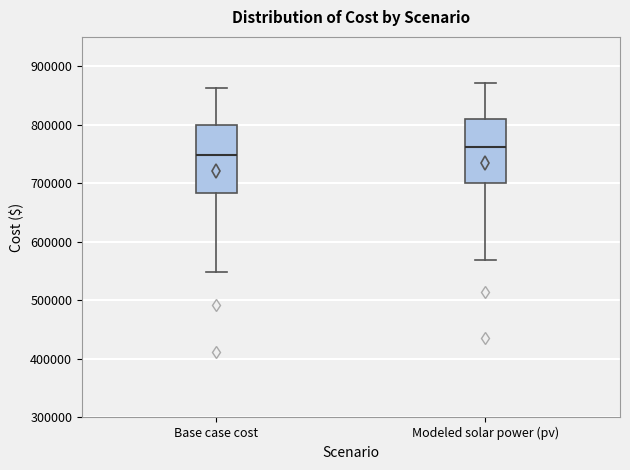

Reading left to right, transcribe this box plot: for each box, give where its median line is, the range the box spans, and where its two whiskers end, as read against the y-axis. The values are not printed on the chart, so give them approximately, as read against the axis.

Base case cost: median 750000, box 680000 to 800000, whiskers 550000 to 860000
Modeled solar power (pv): median 760000, box 700000 to 810000, whiskers 570000 to 870000